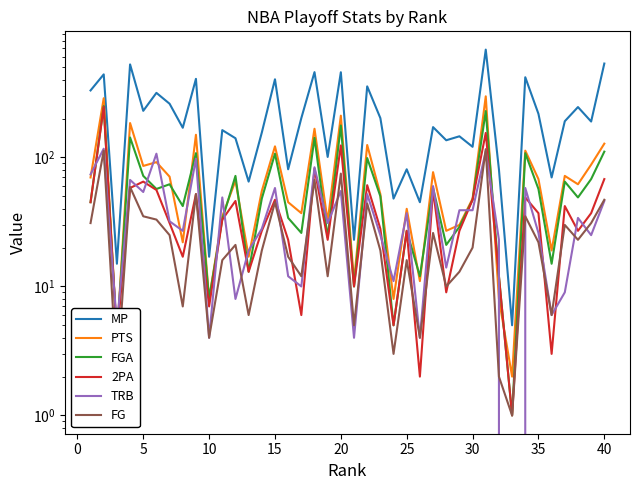

How many distinct data groups are displayed?

6